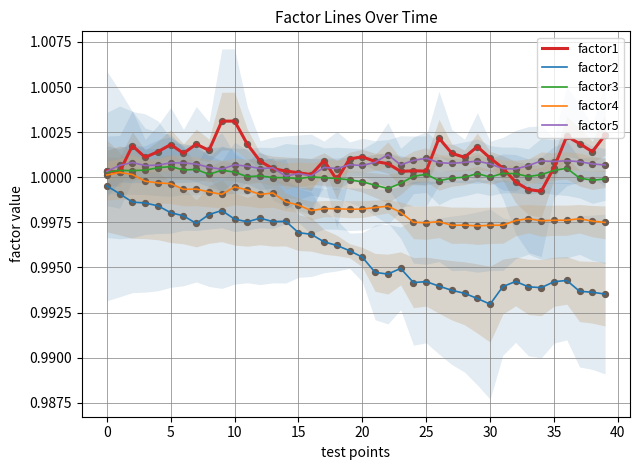

True or false: factor5 and factor2 intersect in this chart.

False